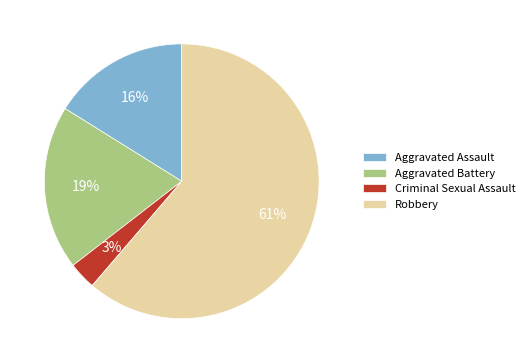

To the nearest percent, what is the average slice percentage?

25%